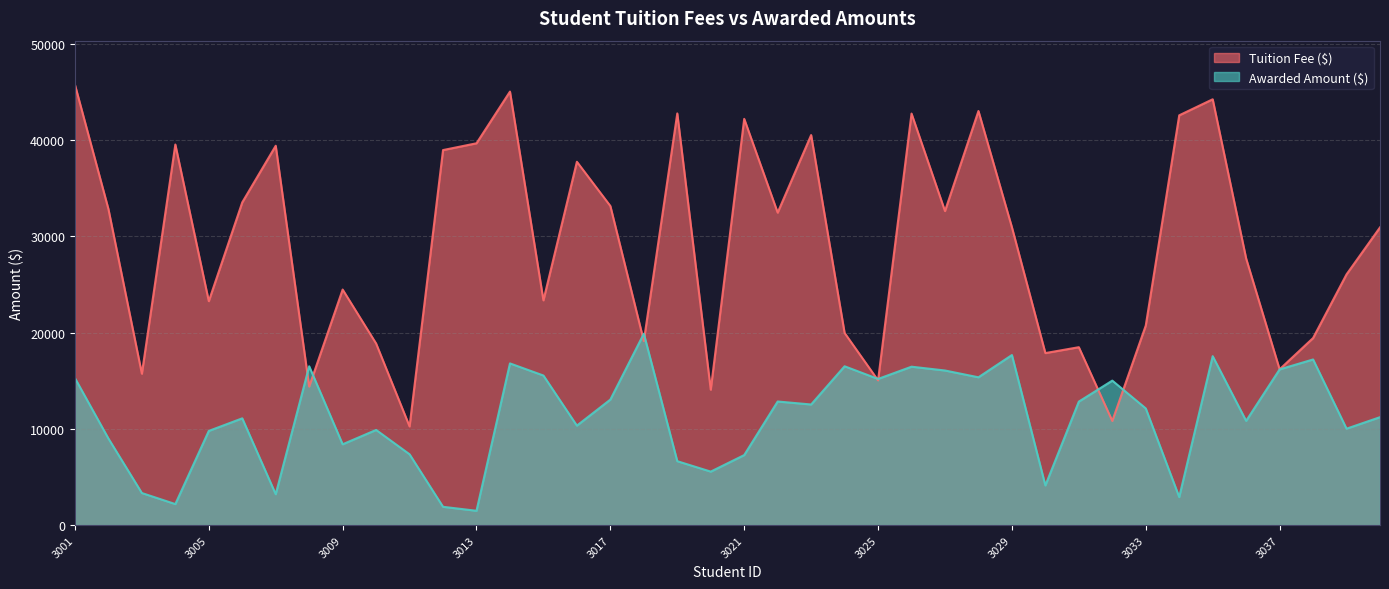

How many times do Awarded Amount ($) and Tuition Fee ($) cross each other?

8